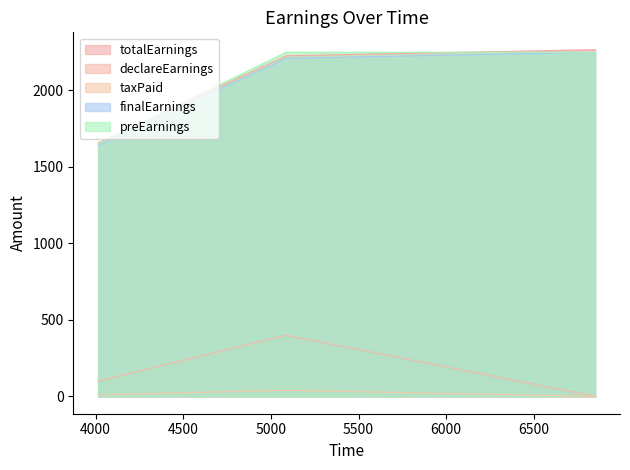

What is the sum of the totalEarnings values at 4014 and 5087?

3883.3